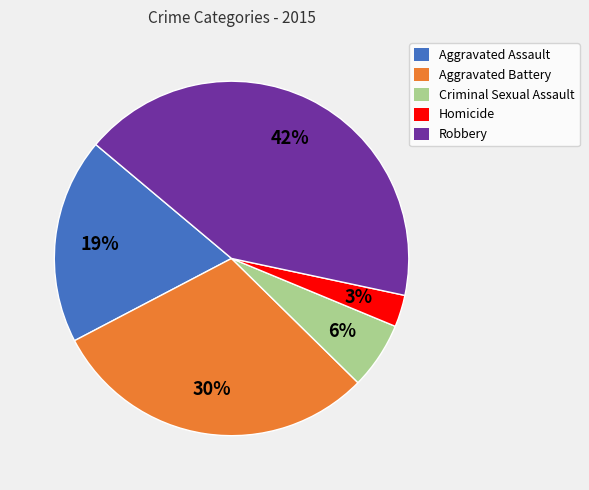

Is it true that Robbery is 42% of the pie?

True